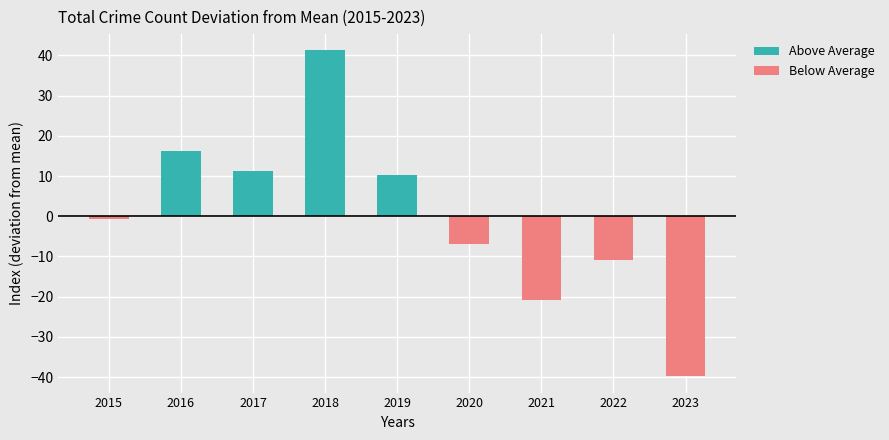

At how many categories does at least one series exceed -13?

9